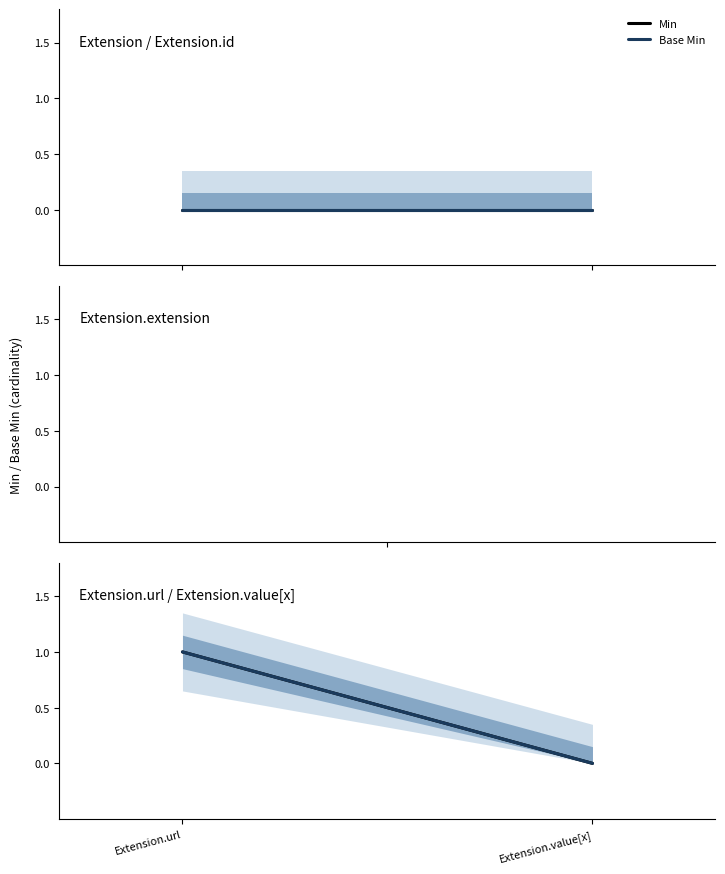

Which series has the widest spread of values?

Min